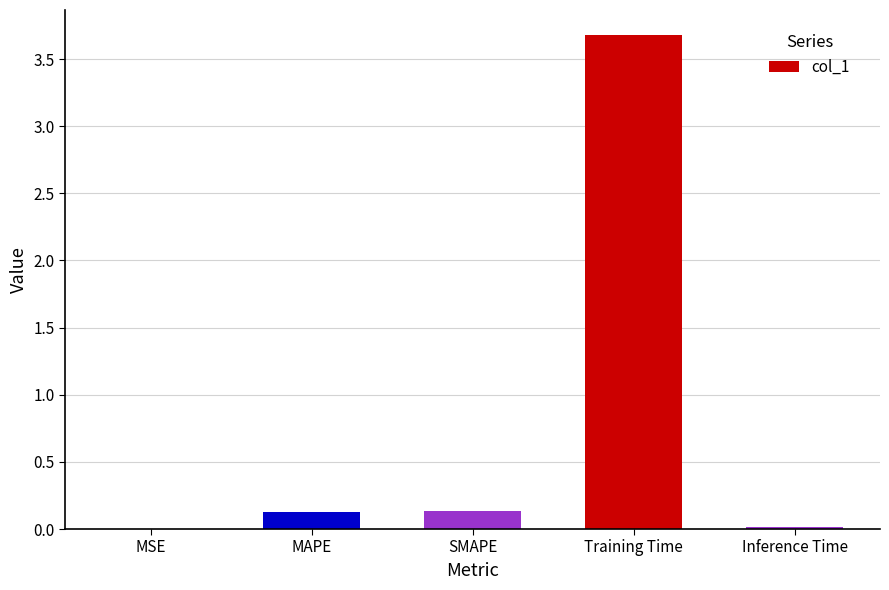

What is the sum of all values?

4.0